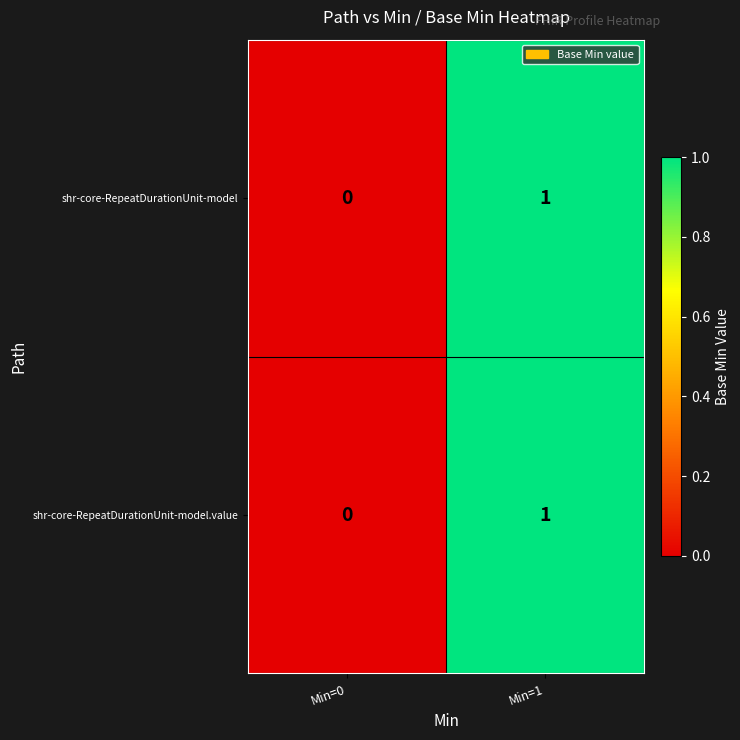

The value of shr-core-RepeatDurationUnit-model at Min=0 is 0. True or false?

True